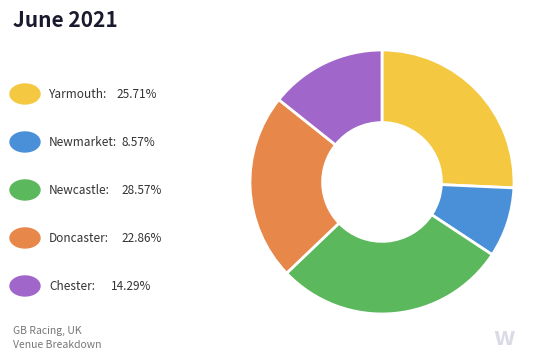

How many segments does this pie chart have?

5